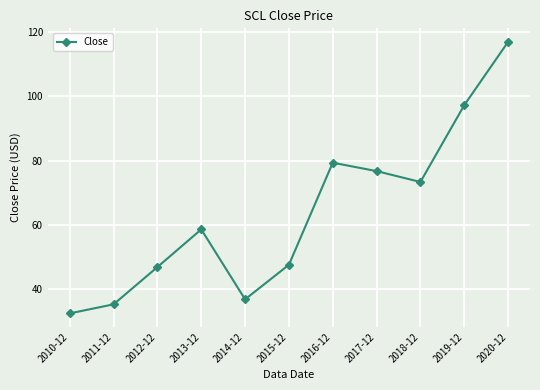

What is the change in value from 2011-12 to 2015-12?

+12.3